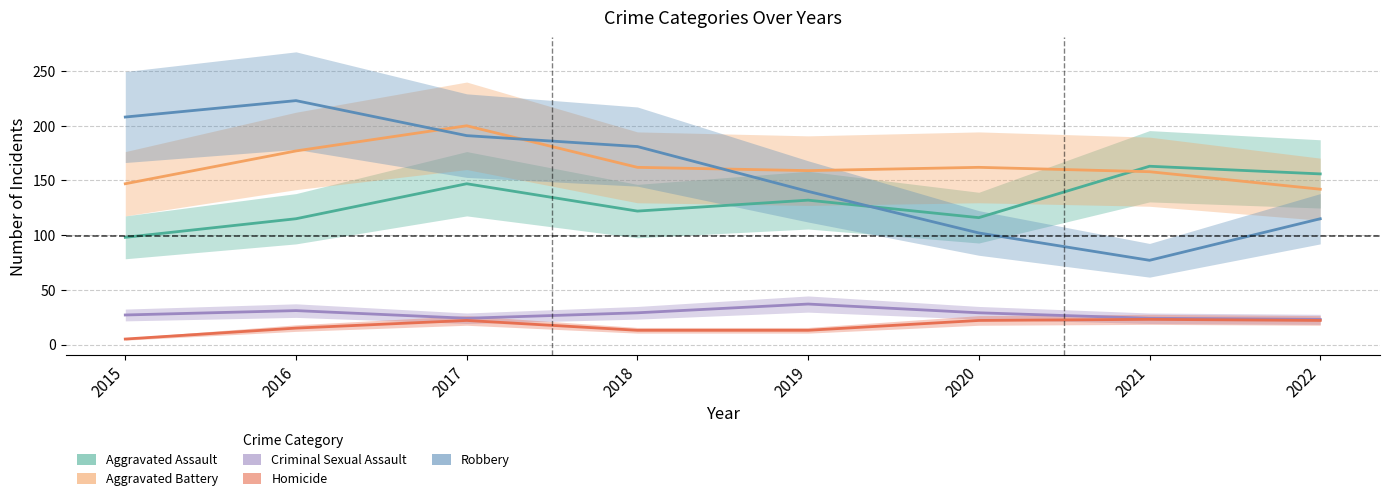

Is it true that Aggravated Battery equals 197 at 2015?

False